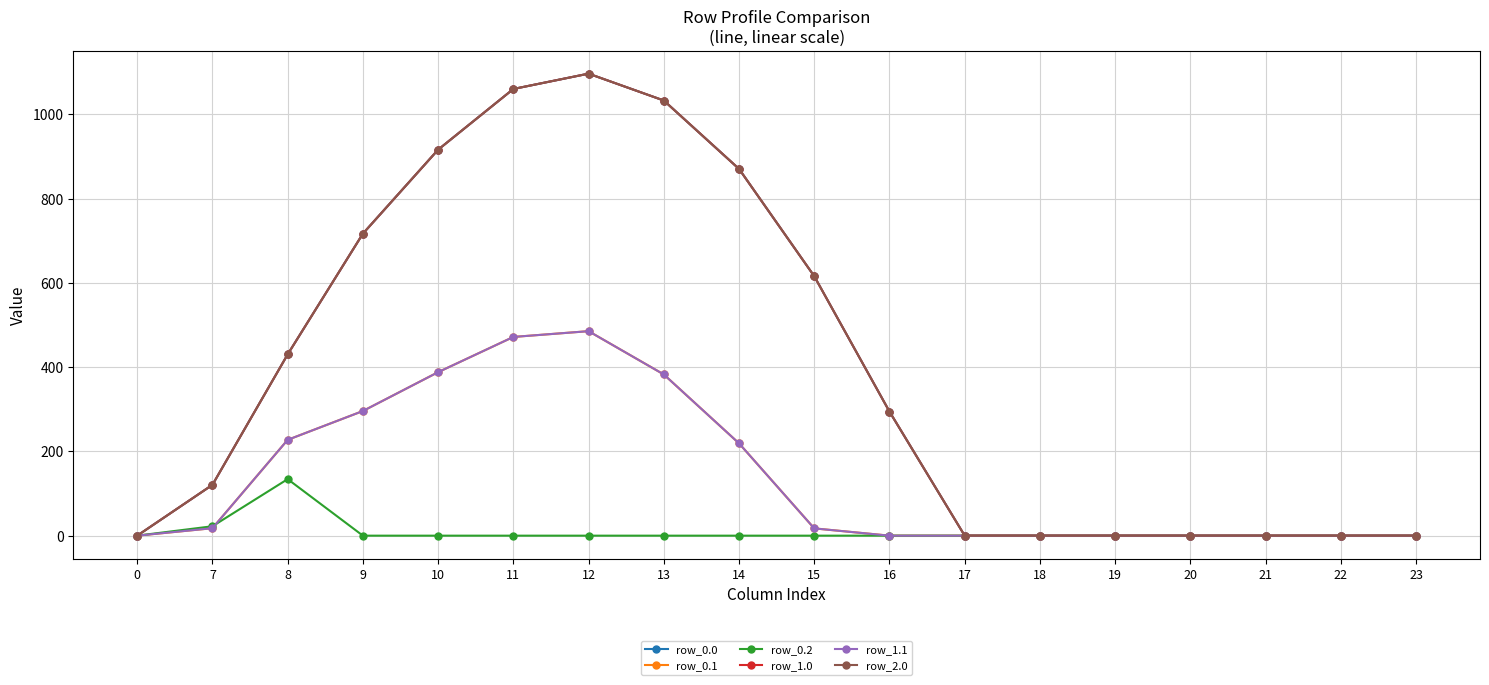

Does the chart display data point markers on the line(s)?

Yes